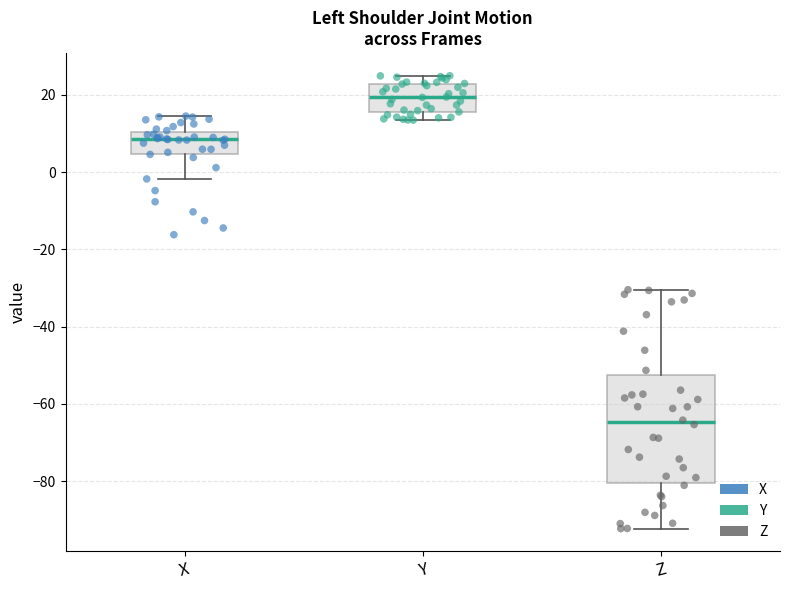

Reading left to right, read every box against the y-axis: the position of its median line, the range the box covers, and the ends of its whiskers. The values are not printed on the chart, so give them approximately, as read against the axis.

X: median 8, box 4 to 10, whiskers -2 to 14
Y: median 20, box 16 to 22, whiskers 14 to 24
Z: median -64, box -80 to -52, whiskers -92 to -30